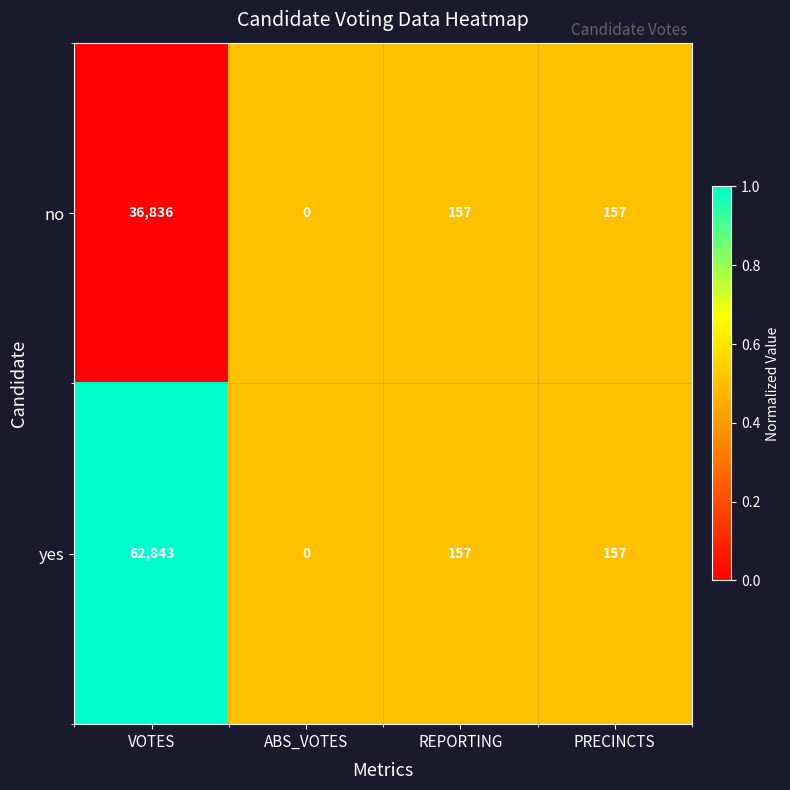

Reading left to right, extract all data points from this chart.

no: VOTES=36836	ABS_VOTES=0	REPORTING=157	PRECINCTS=157
yes: VOTES=62843	ABS_VOTES=0	REPORTING=157	PRECINCTS=157